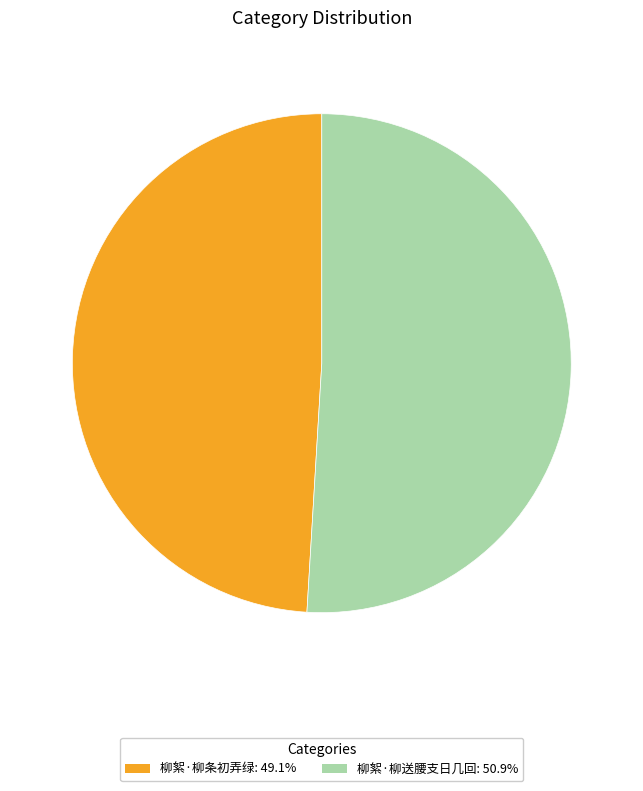

Combined, do 柳絮·柳条初弄绿: 49.1% and 柳絮·柳送腰支日几回: 50.9% account for over 50%?

Yes